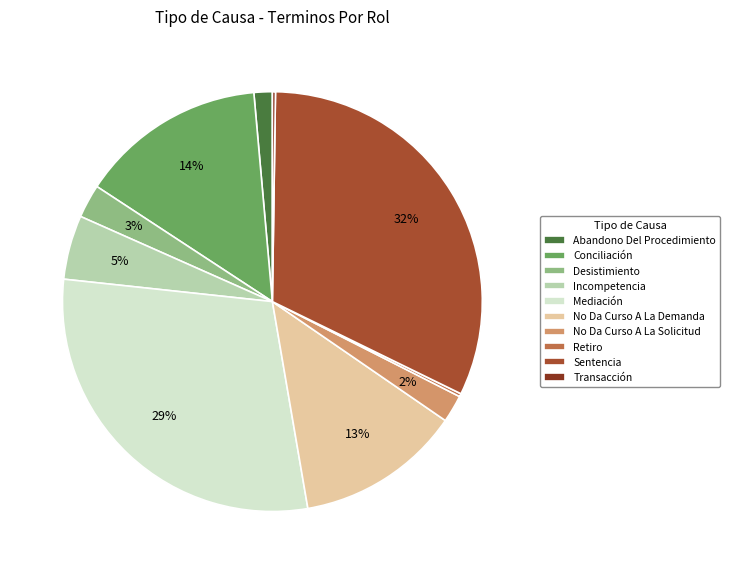

To the nearest percent, what percentage of the pie is Mediación?

29%